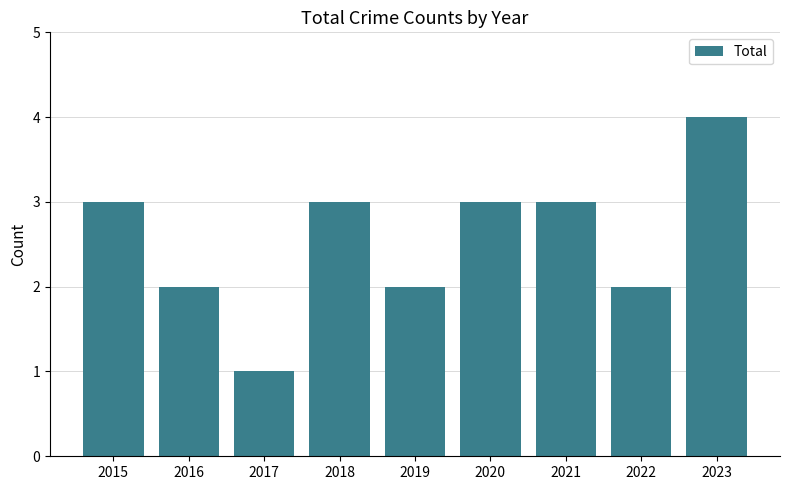

True or false: the data shows 1 at 2021.

False